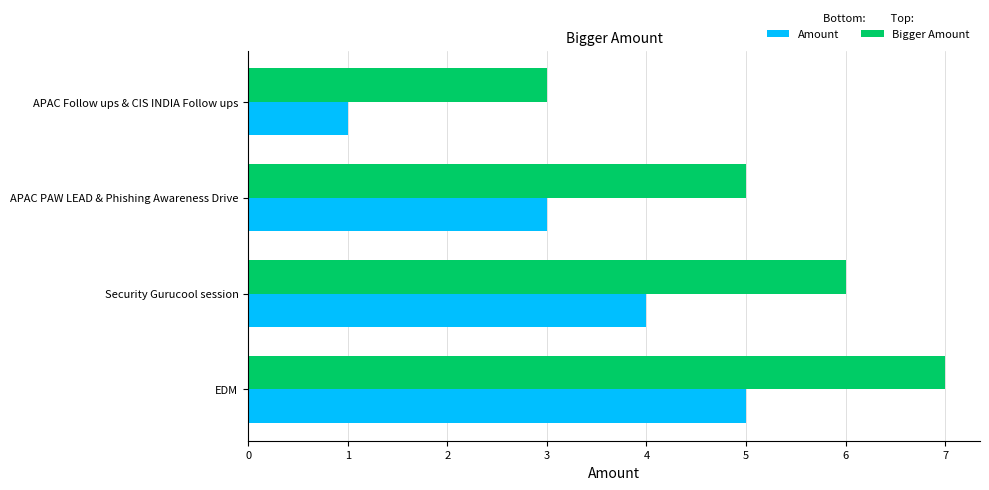

Is it true that Bigger Amount equals 3 at EDM?

False